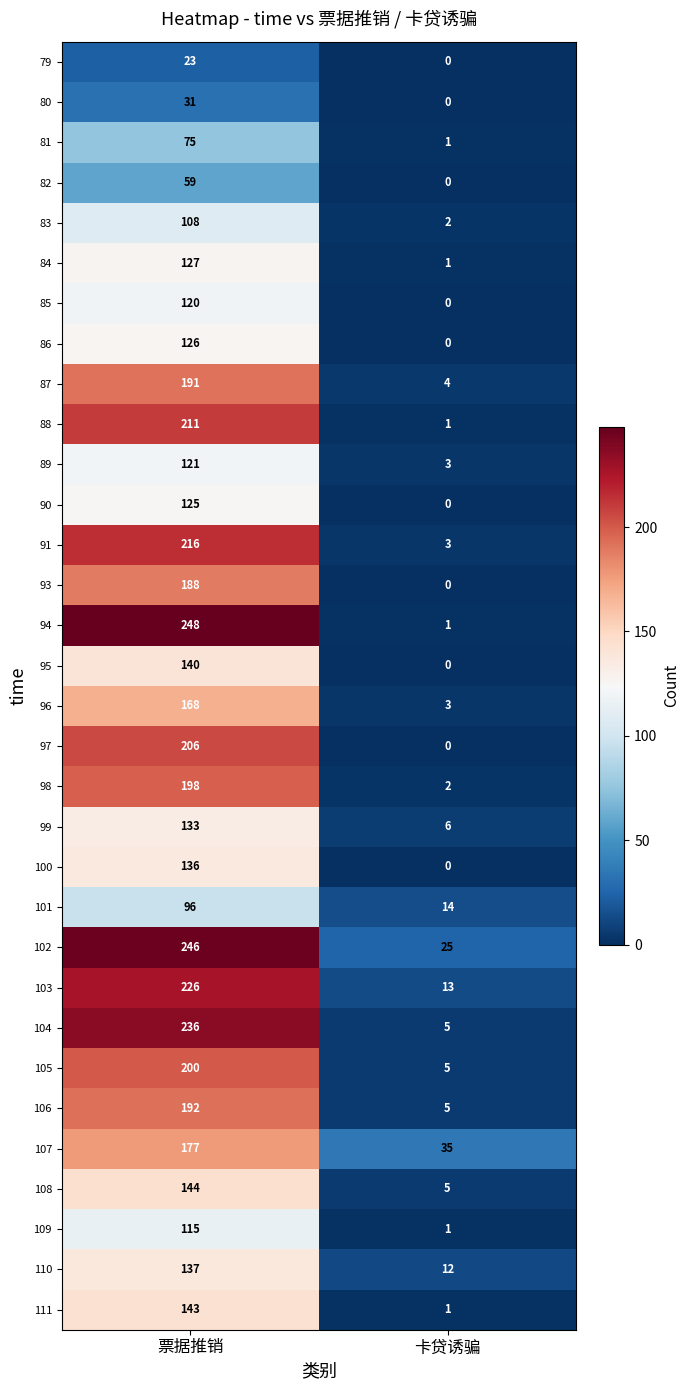

What is the difference between the 102 values at 卡贷诱骗 and 票据推销?

221